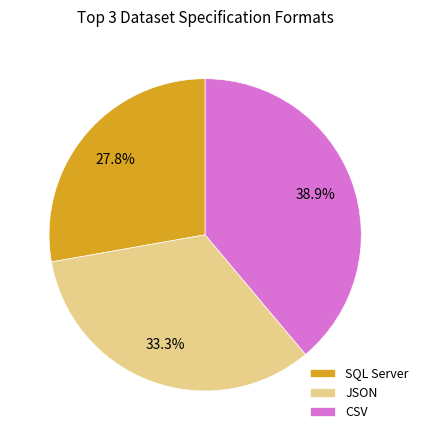

To the nearest percent, what is the difference between the largest and smallest slice percentages?

11%